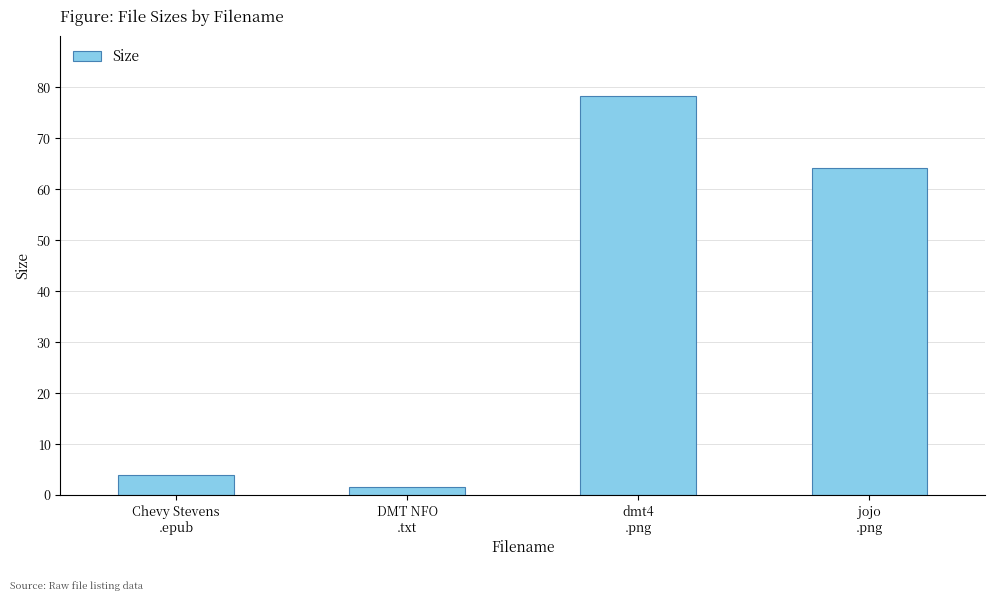

What is the difference between the values at jojo
.png and DMT NFO
.txt?

62.7